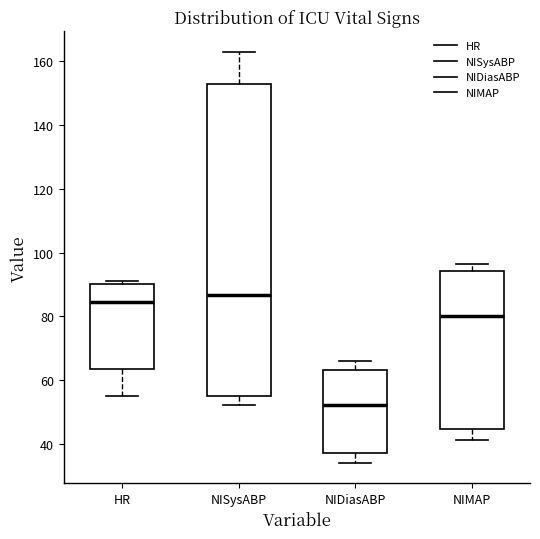

Which box is the tallest, from its lower edge to its upper edge?

NISysABP